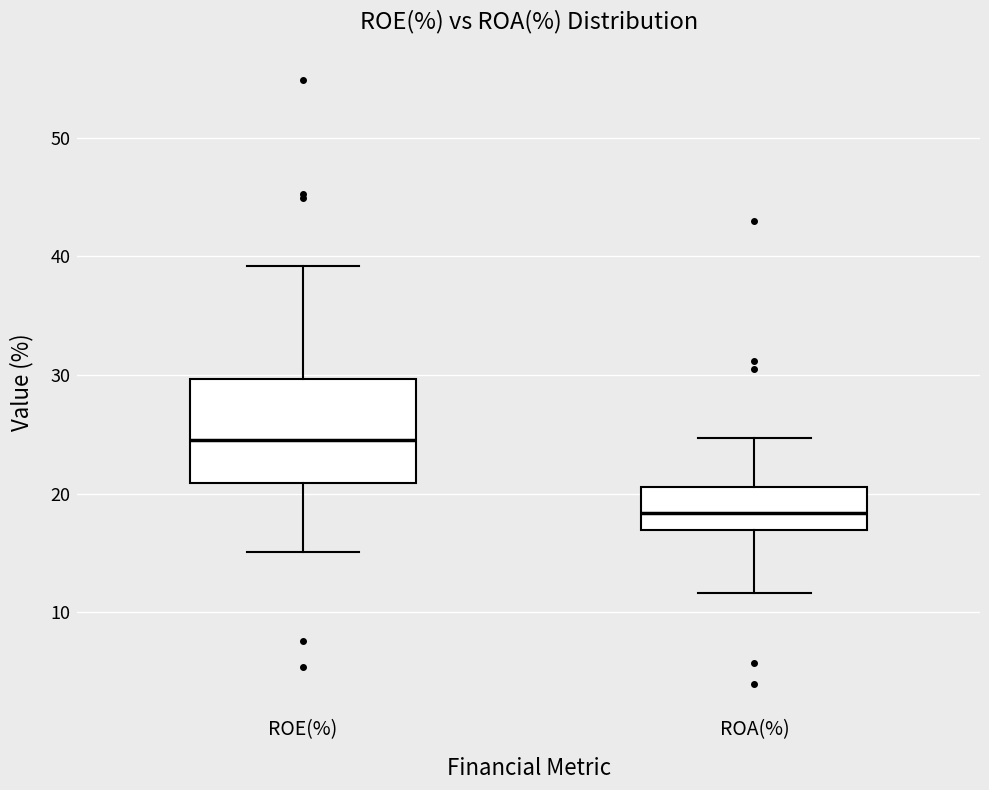

Comparing the boxes themselves (not the whiskers), which one is the tallest?

ROE(%)